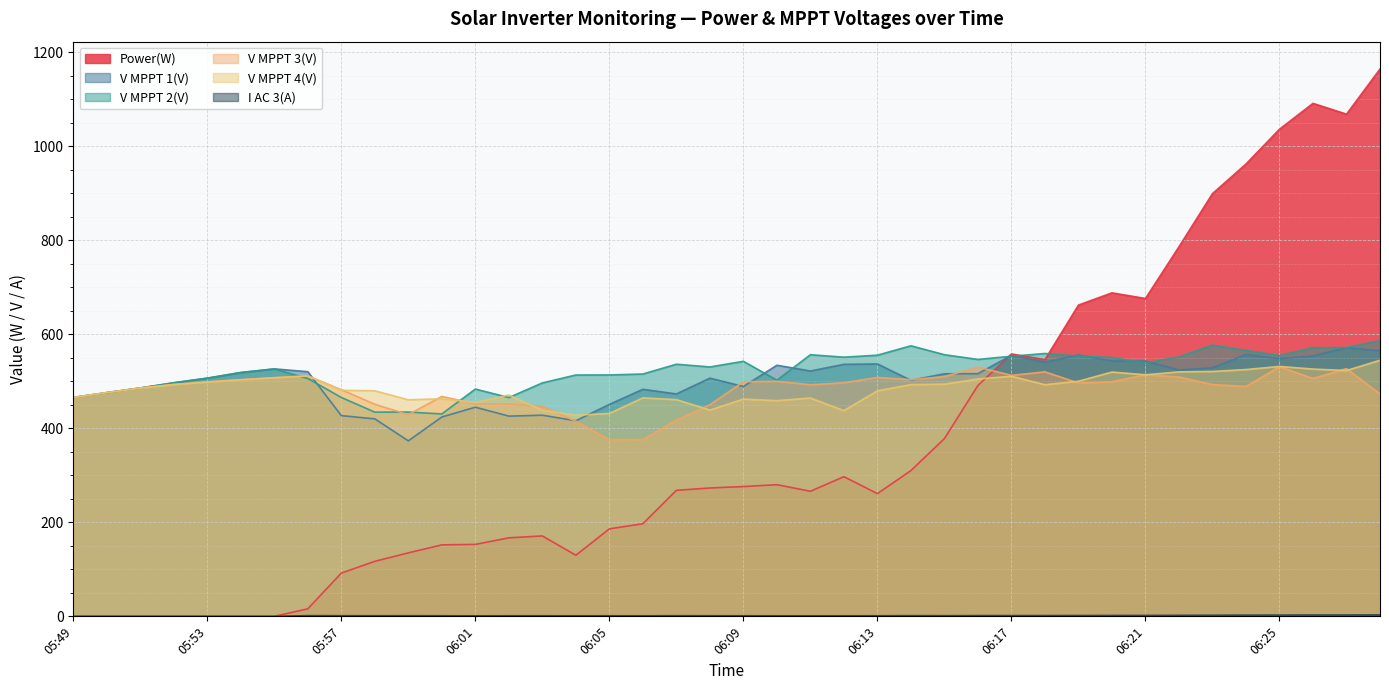

Between 06:13 and 06:07, which is larger?

06:07